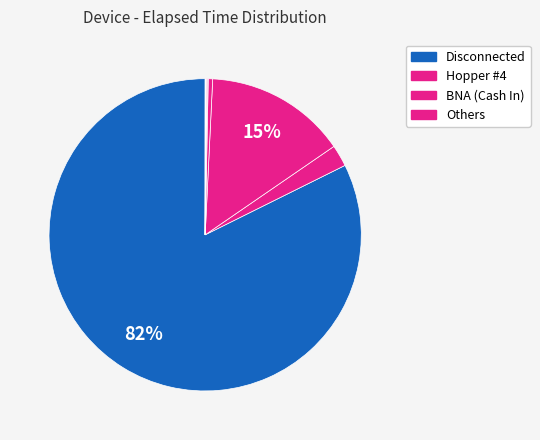

How many segments does this pie chart have?

9